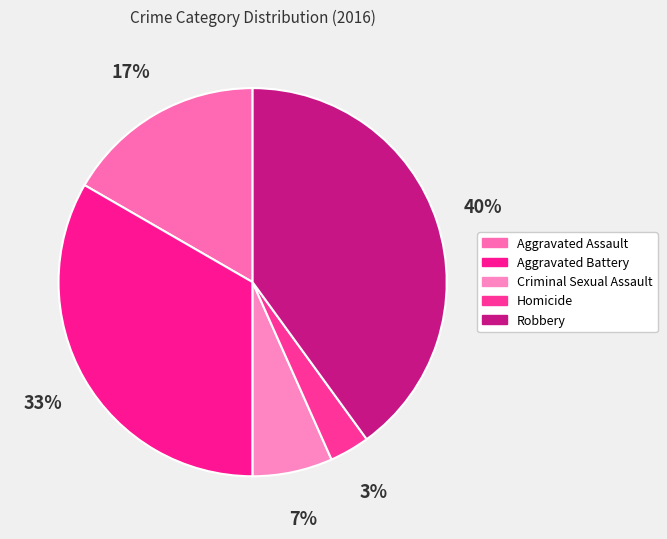

True or false: Criminal Sexual Assault accounts for 7% of the total.

True